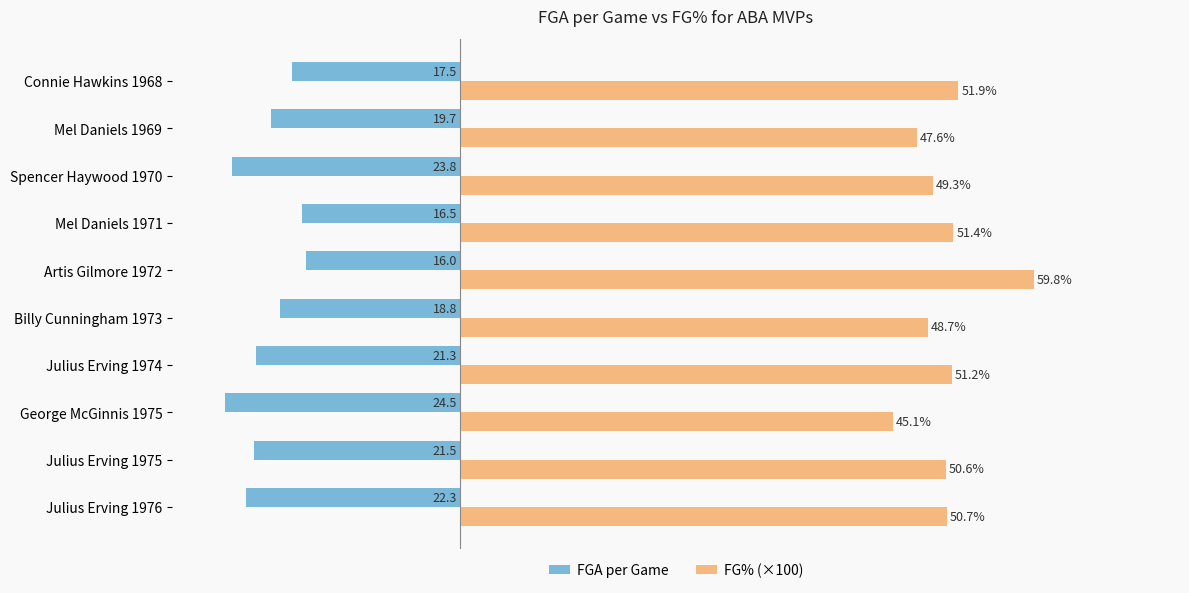

Which series changed the most between Julius Erving 1974 and Mel Daniels 1969?

FG% (×100)